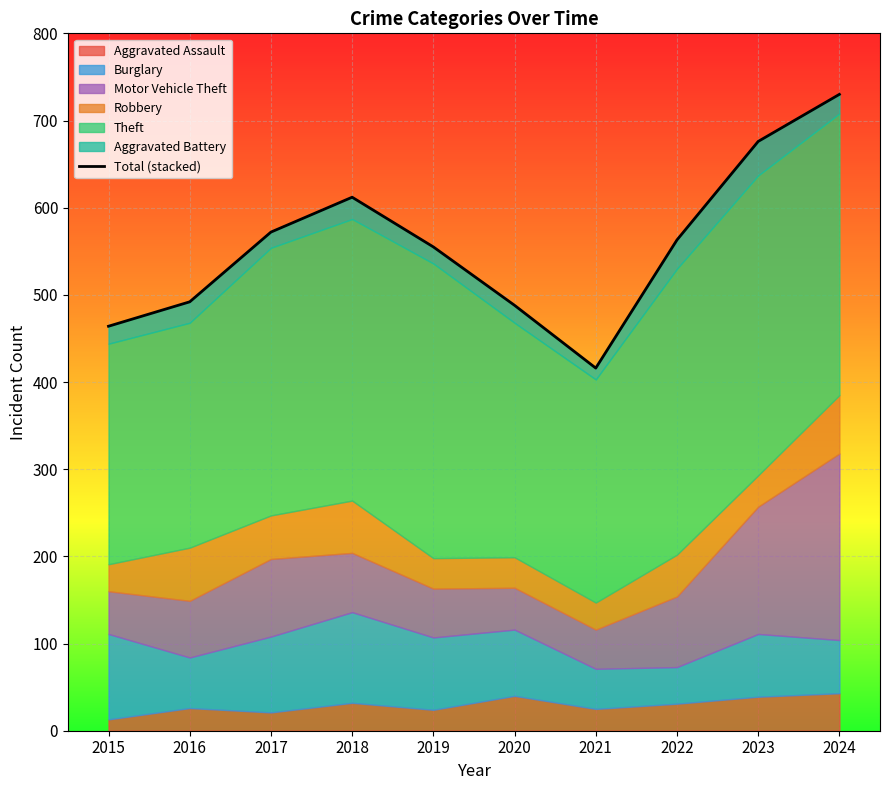

What is the difference between the maximum and minimum values?

314